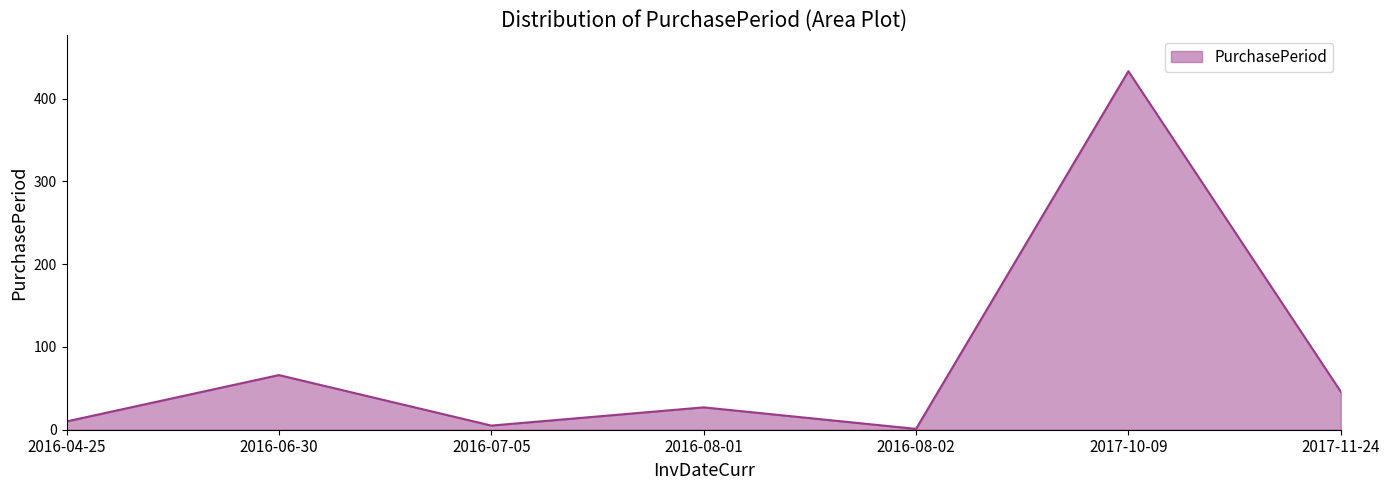

Which label corresponds to the smallest value in the chart?

2016-08-02